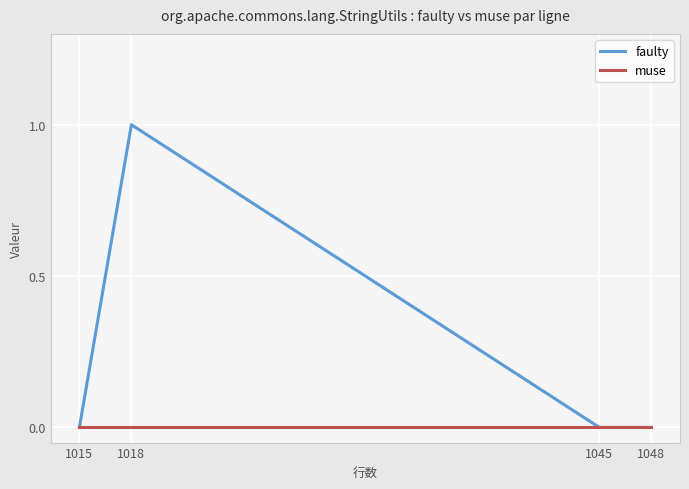

The muse series shows 0 at 1048. True or false?

True